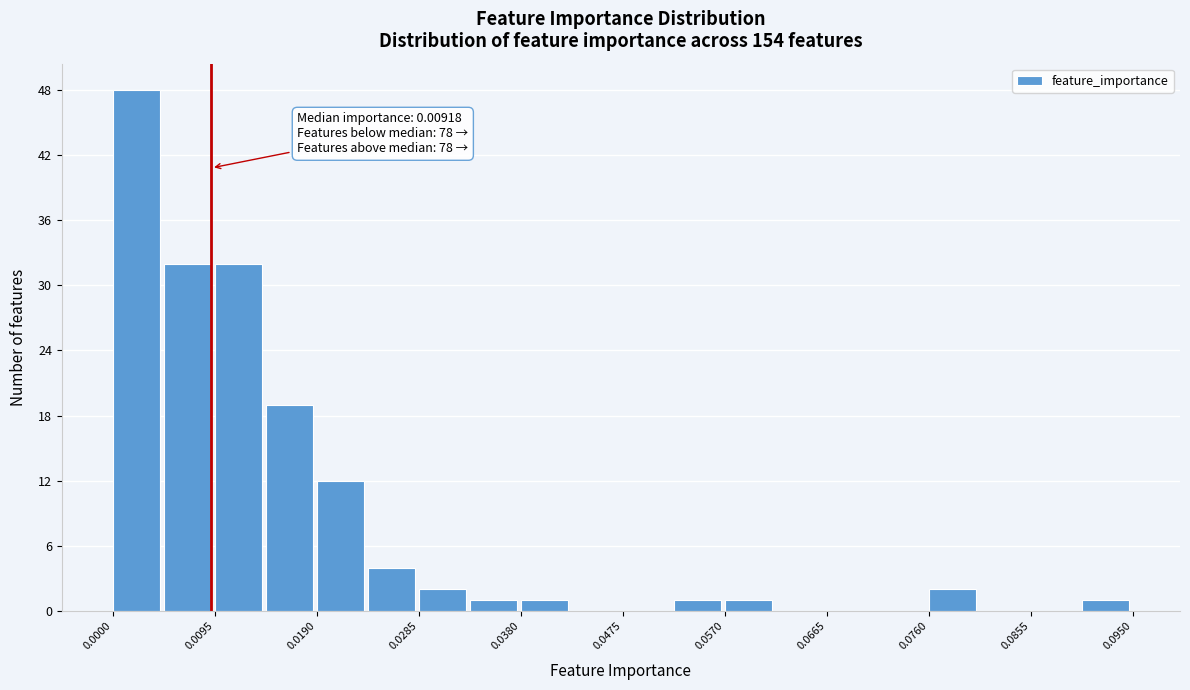

Which range on the x-axis has the tallest bar?

0.000 to 0.005